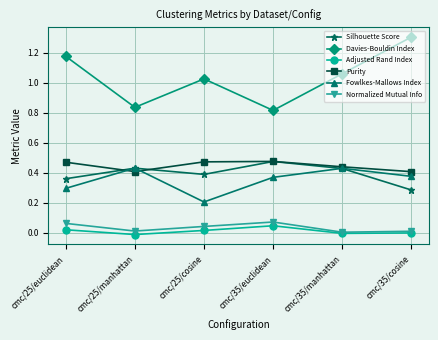

What position from the right is cmc/25/manhattan?

5